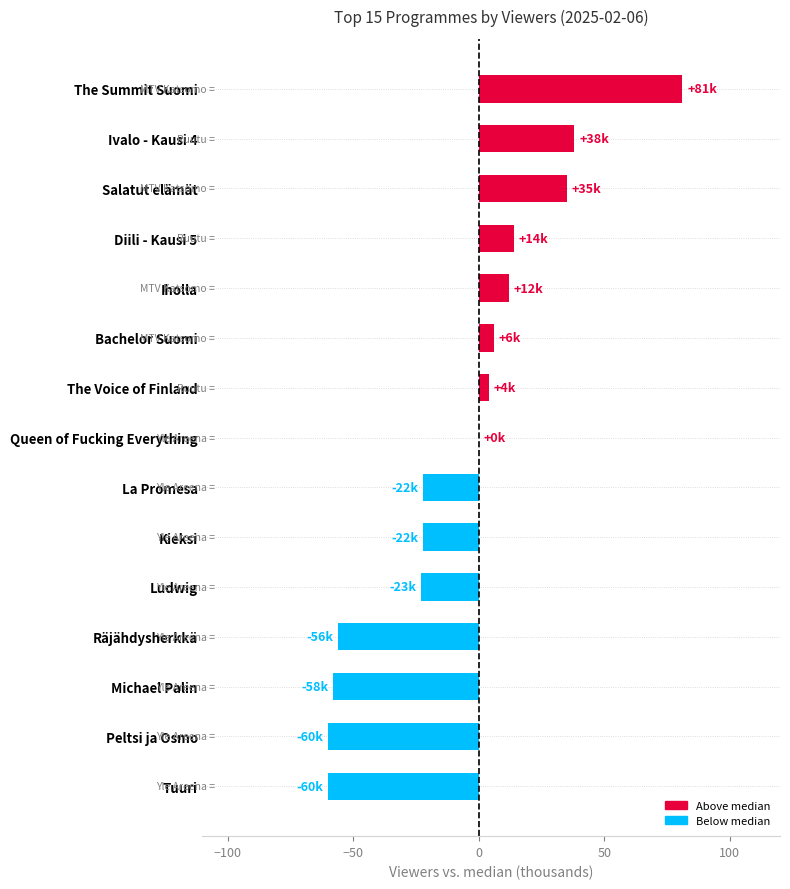

What is the greatest value displayed?

81